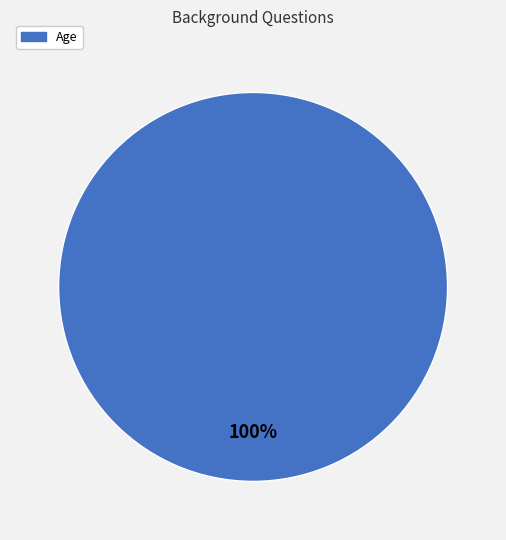

Rank the categories by value from highest to lowest.

Age